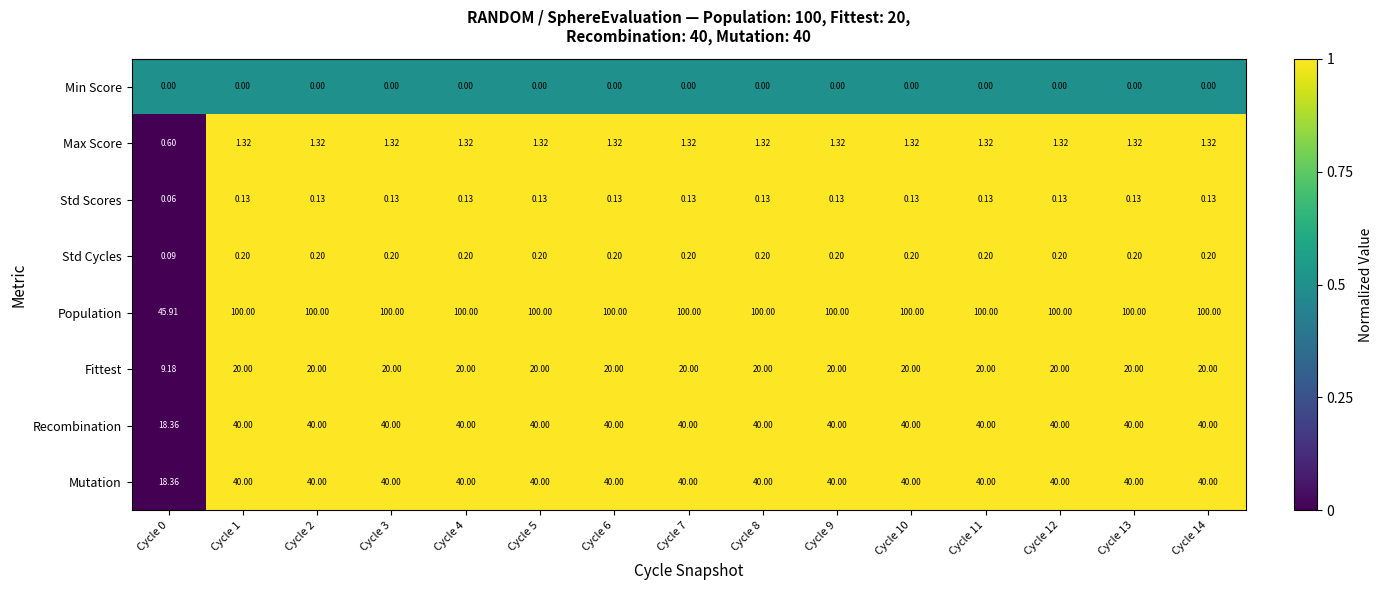

Which series has the widest spread of values?

Population